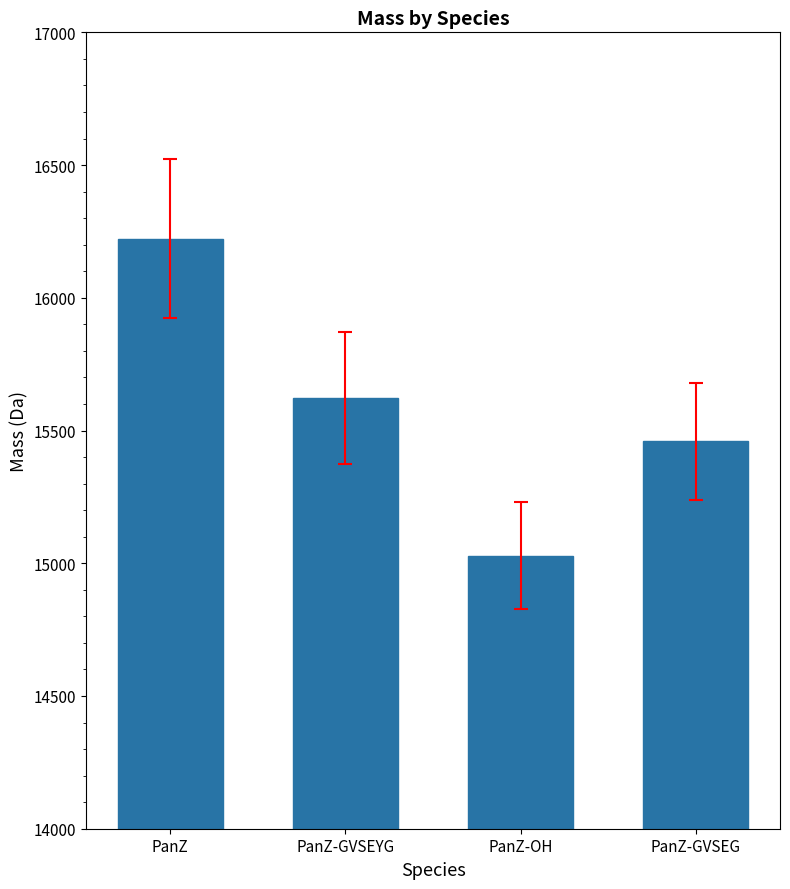

How many data points are less than 15623?

2